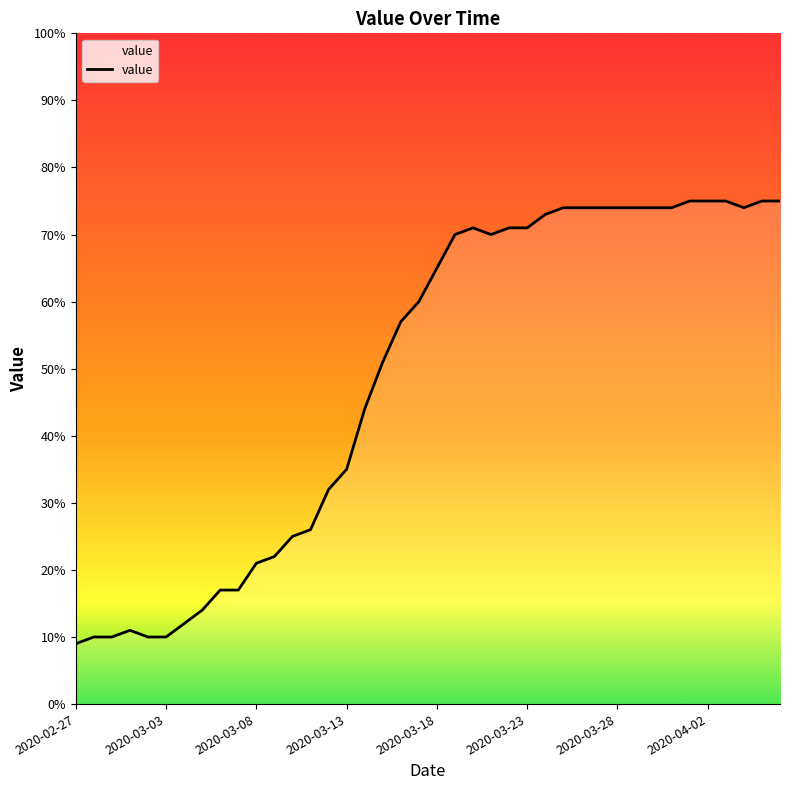

What is the difference between the maximum and second lowest values?

65